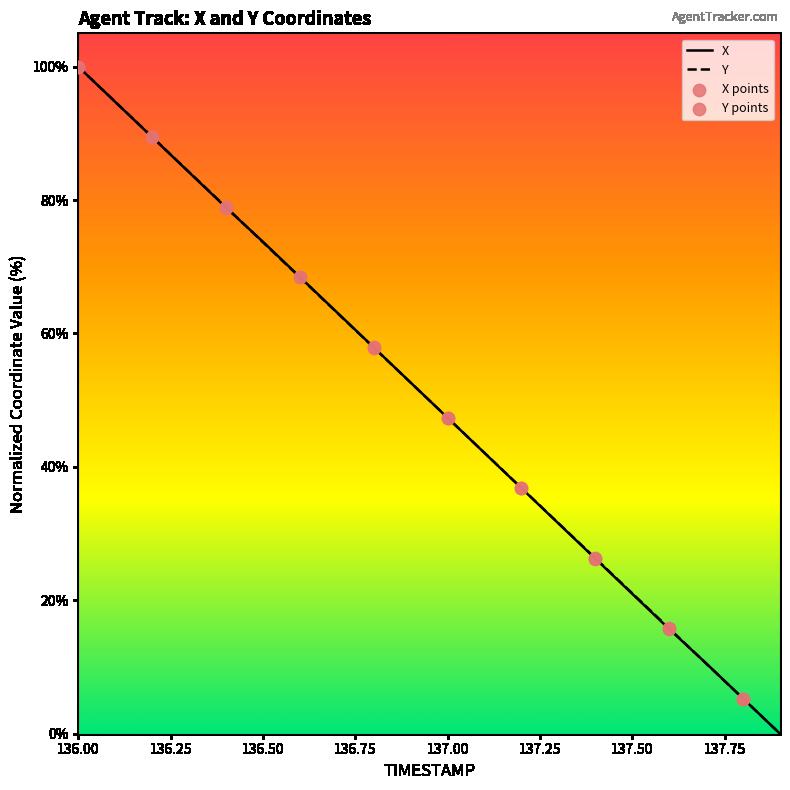

At which category is the sum across all series the highest?

136.00